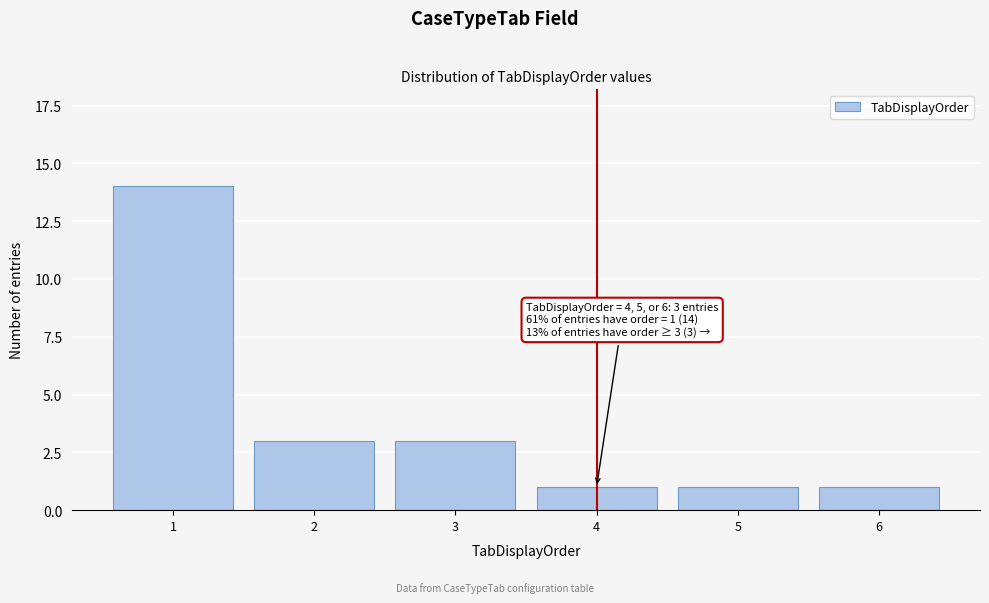

Reading right to left, transcribe all the data shown in this chart.

1	1	1	3	3	14